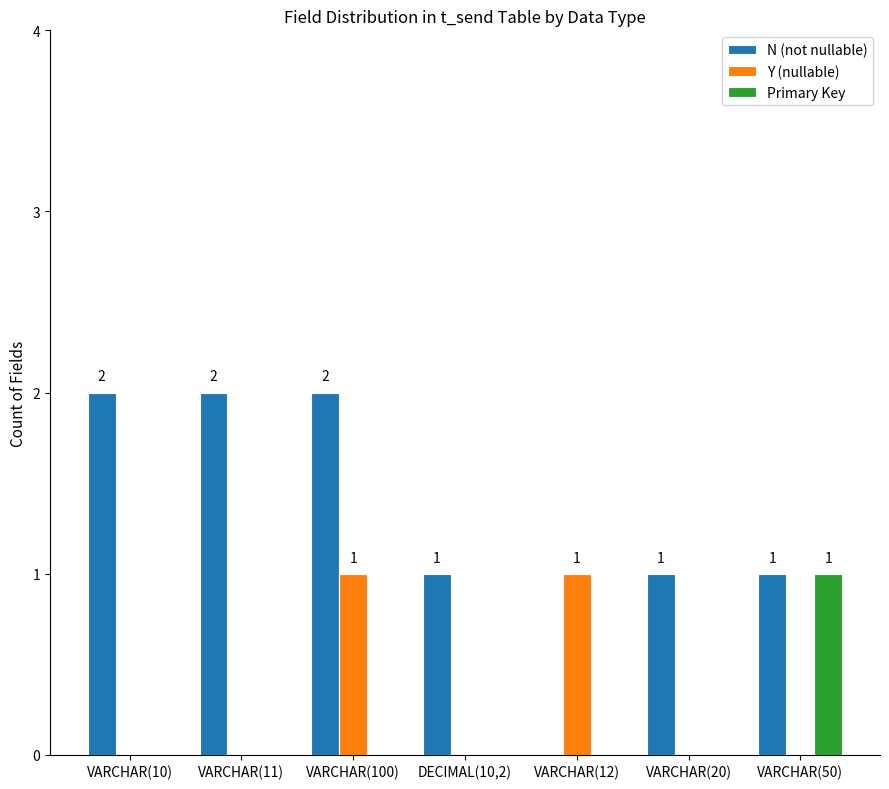

What are all the series names shown in the legend?

N (not nullable), Y (nullable), Primary Key